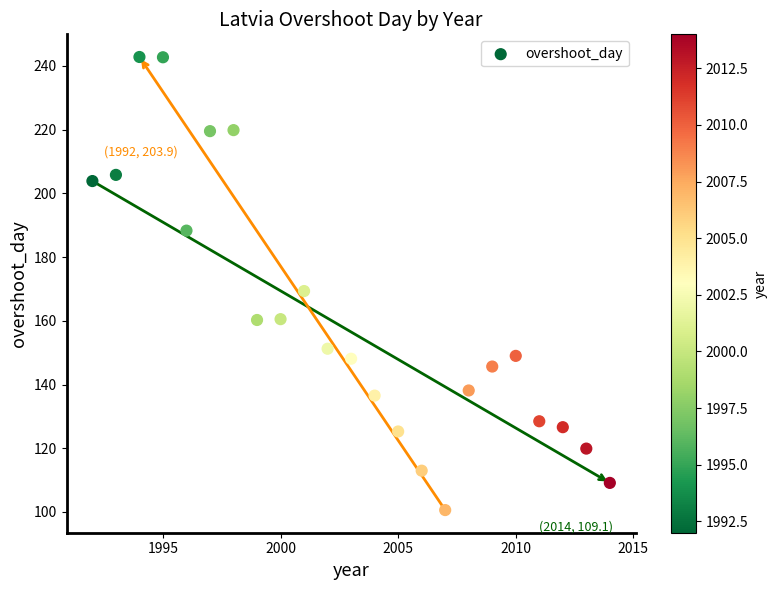

What Y value in the scatter plot is closest to 171?

169.4